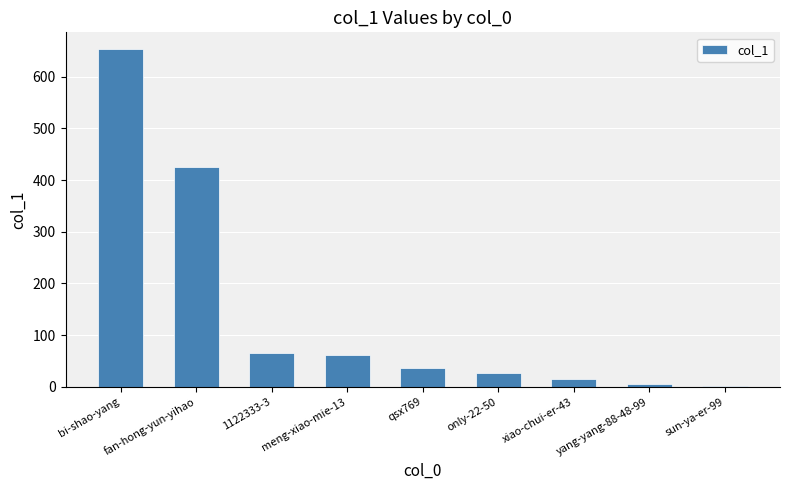

What is the average value?

143